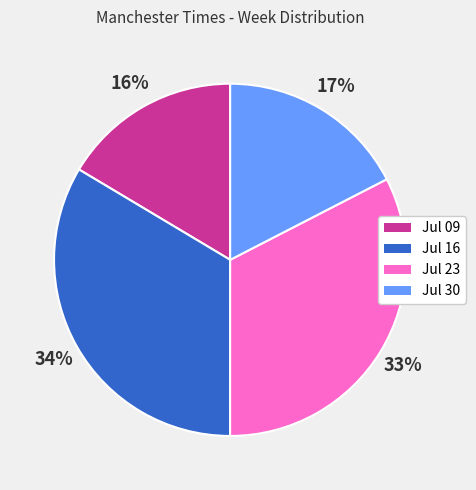

What is the largest slice in the pie chart?

Jul 16